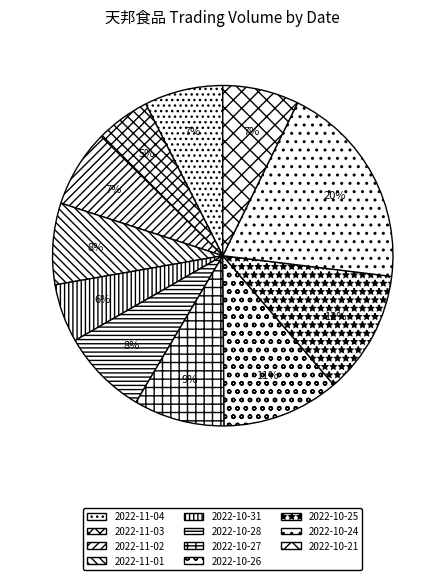

To the nearest percent, what percentage of the pie is 2022-10-21?

7%